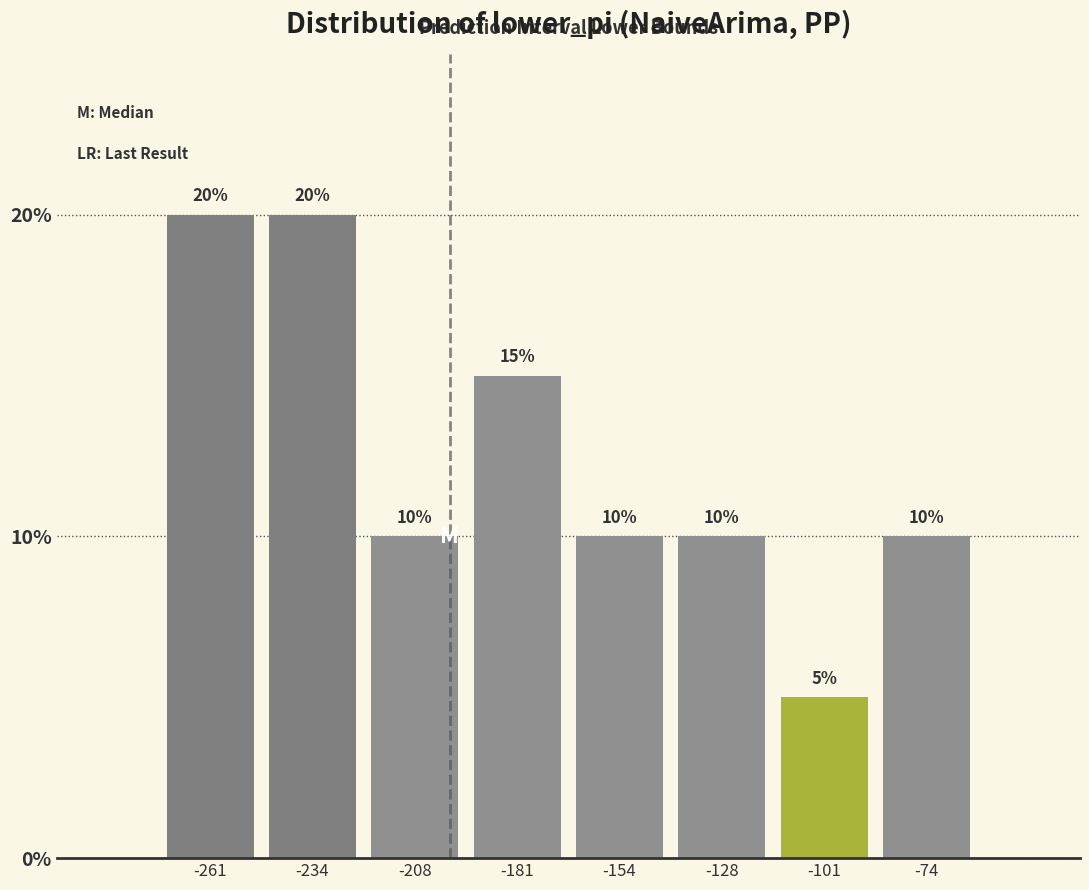

Reading left to right, transcribe this chart: for each bar, give the range it covers on the x-axis and its height. The bar edges are not printed on the chart, so give them approximately, as read against the axis.

-275 to -250: 20
-250 to -220: 20
-220 to -195: 10
-195 to -170: 15
-170 to -140: 10
-140 to -115: 10
-115 to -90: 5
-90 to -60: 10